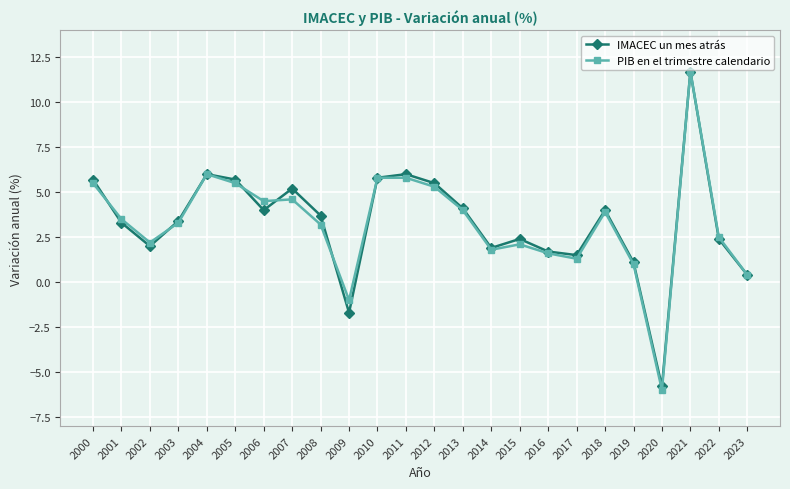

True or false: PIB en el trimestre calendario and IMACEC un mes atrás intersect in this chart.

True